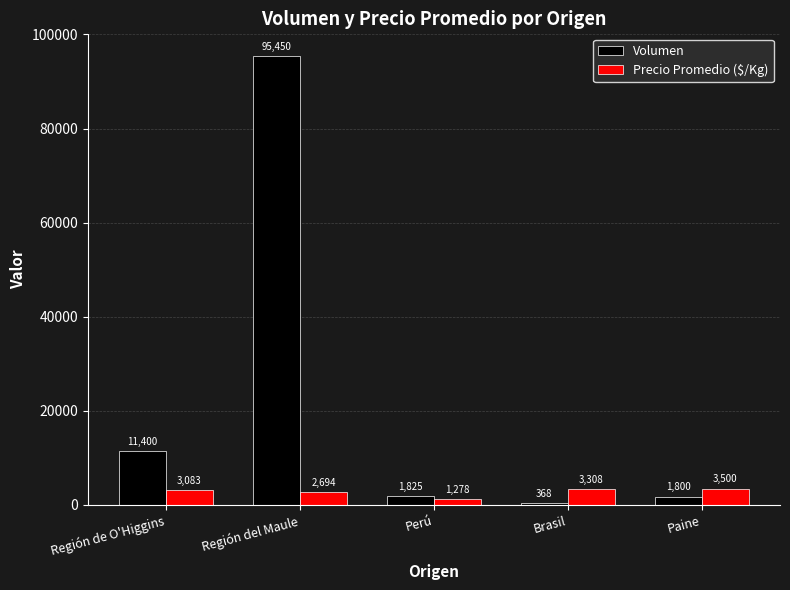

Rank the categories by Precio Promedio ($/Kg) value from highest to lowest.

Paine, Brasil, Región de O'Higgins, Región del Maule, Perú